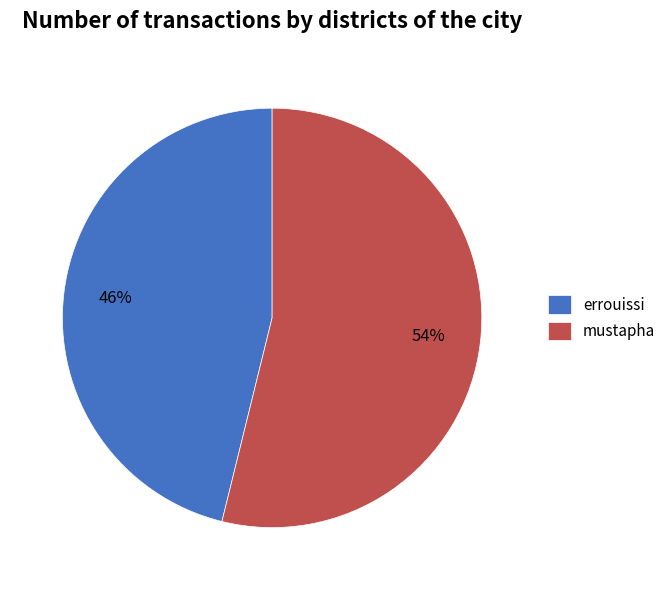

How many slices are in this pie chart?

2